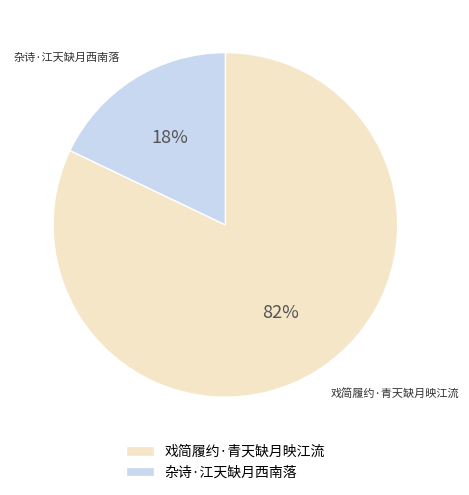

Which has a higher value, 杂诗·江天缺月西南落 or 戏简履约·青天缺月映江流?

戏简履约·青天缺月映江流